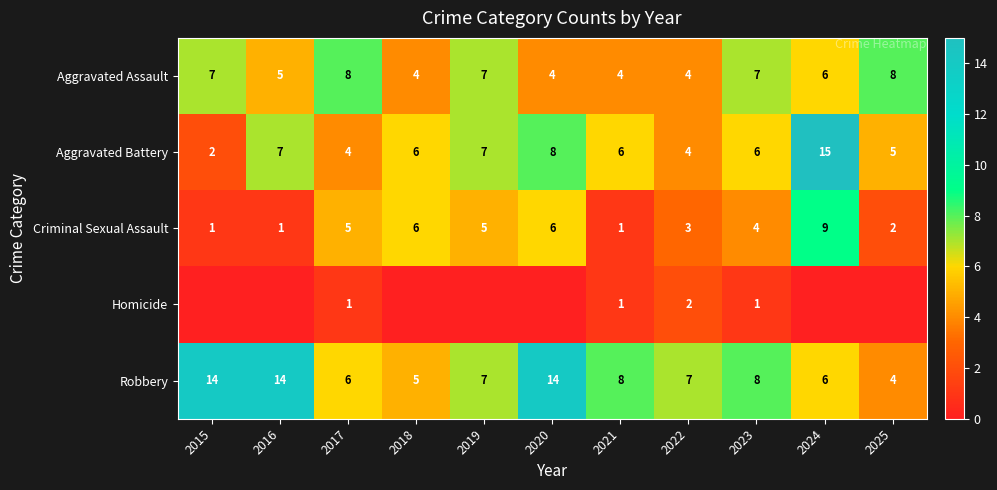

Which category has the lowest value across all series?

2015